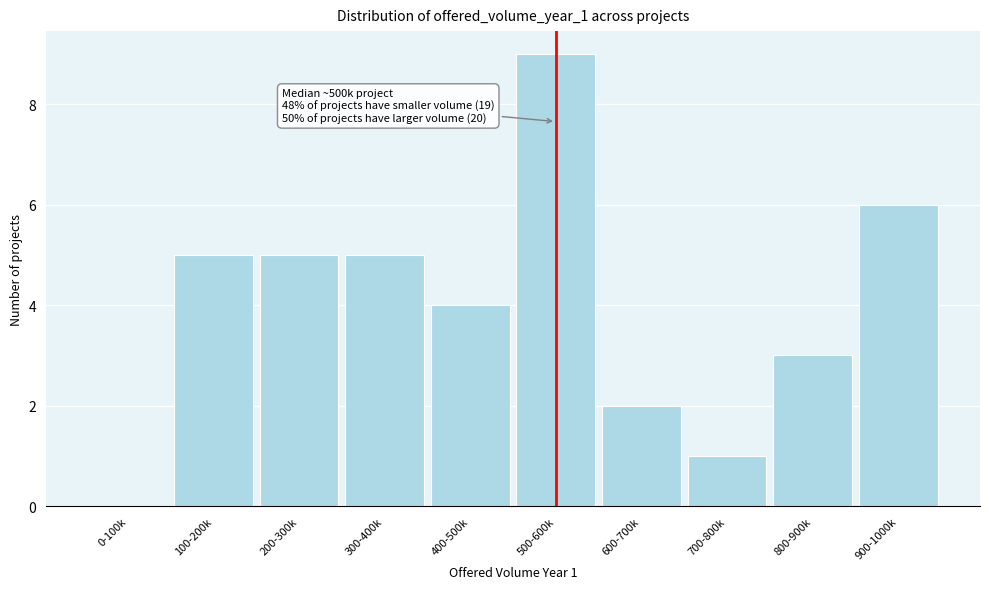

Reading left to right, transcribe all the data shown in this chart.

0-100k=0	100-200k=5	200-300k=5	300-400k=5	400-500k=4	500-600k=9	600-700k=2	700-800k=1	800-900k=3	900-1000k=6